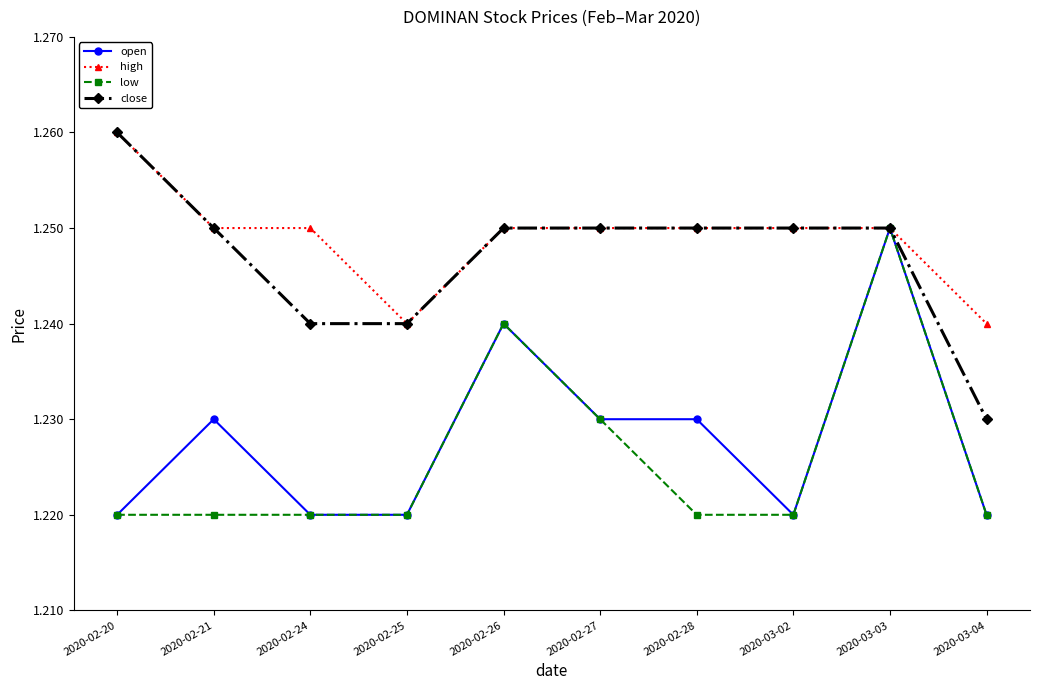

Is the value of low at 2020-02-27 greater than the value of high at 2020-02-20?

No